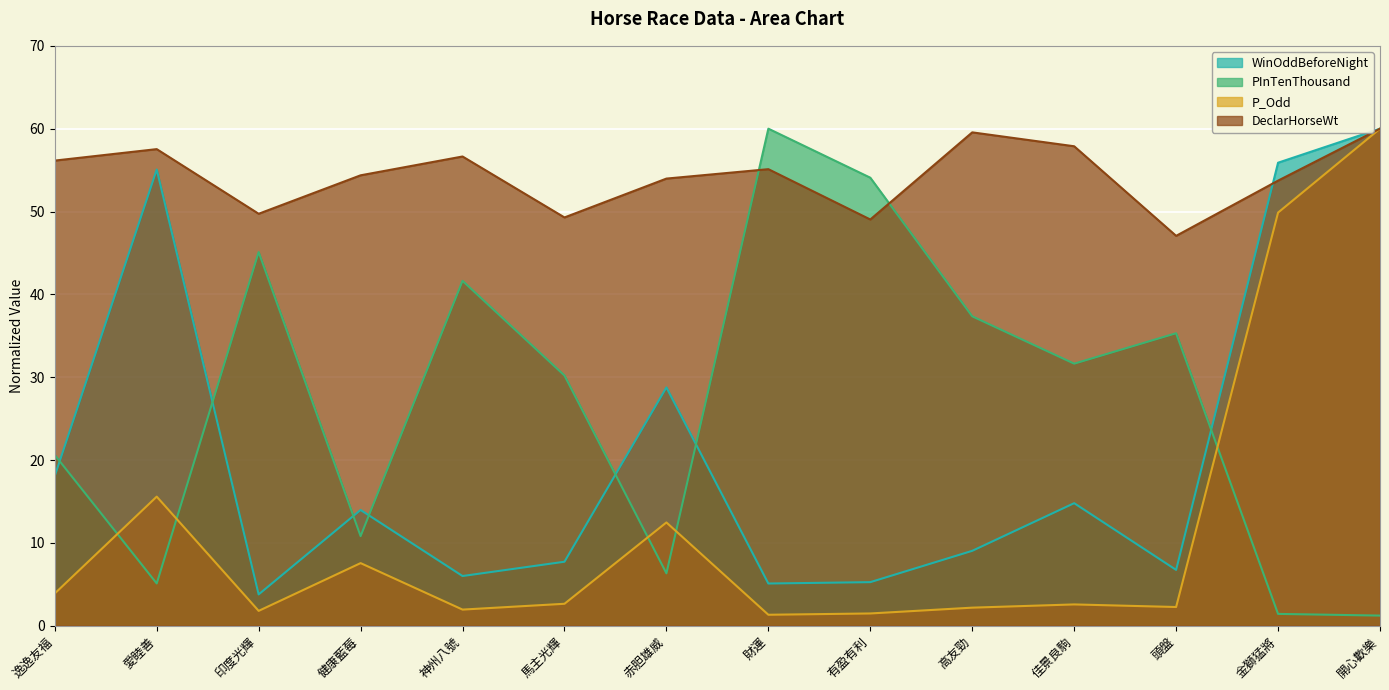

How many series are shown in this chart?

4